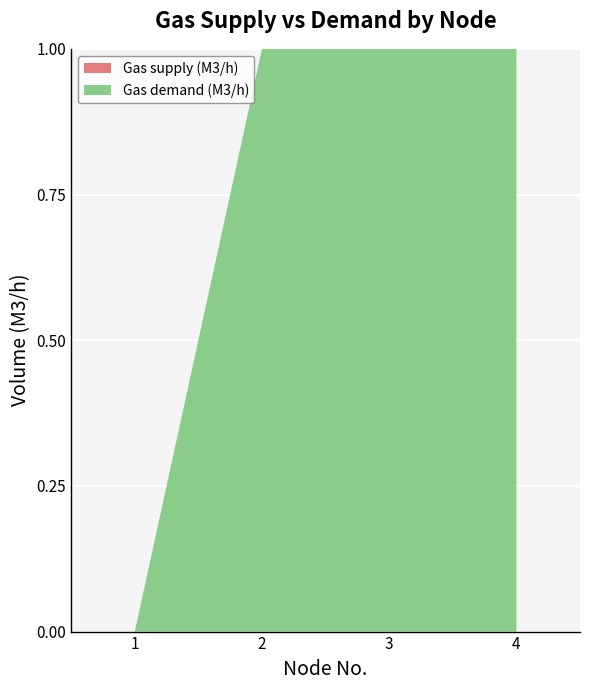

Reading left to right, list all the values displayed in this chart.

Gas demand (M3/h): 1=0	2=400	3=300	4=500
Gas supply (M3/h): 1=0	2=0	3=0	4=0